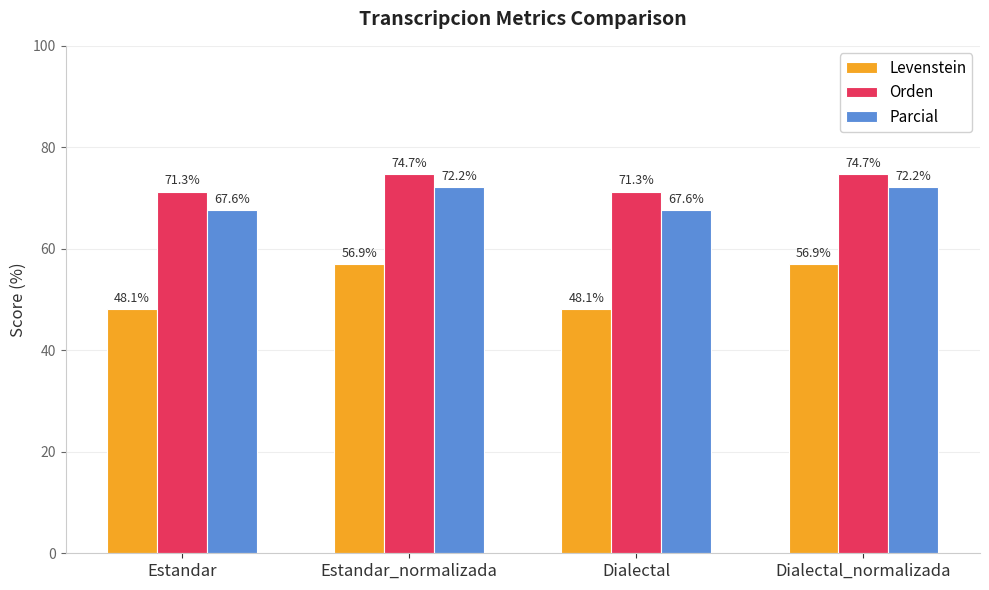

Which series changed the most between Estandar and Estandar_normalizada?

Levenstein